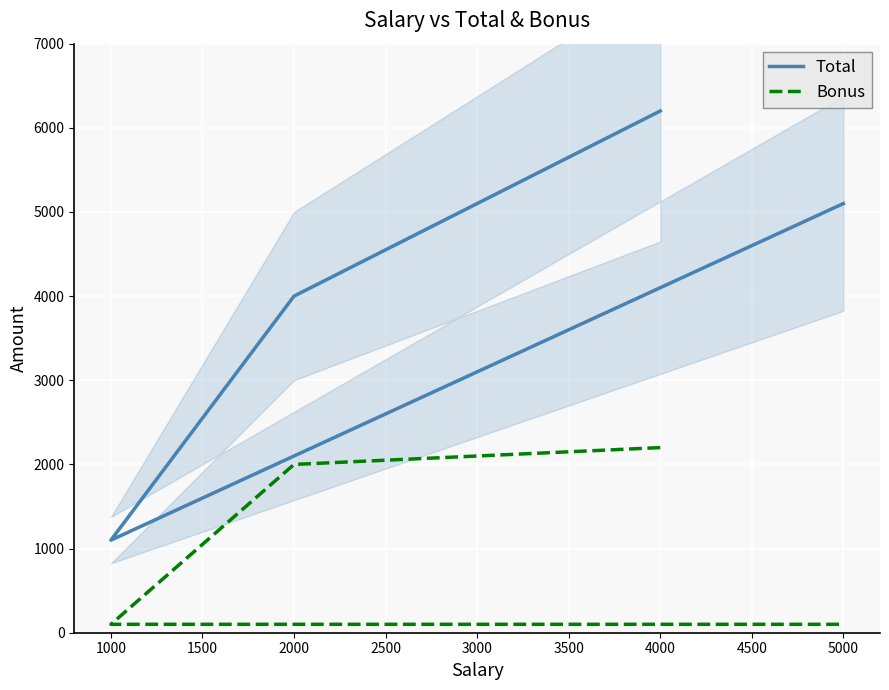

What is the minimum value shown in the chart?

100